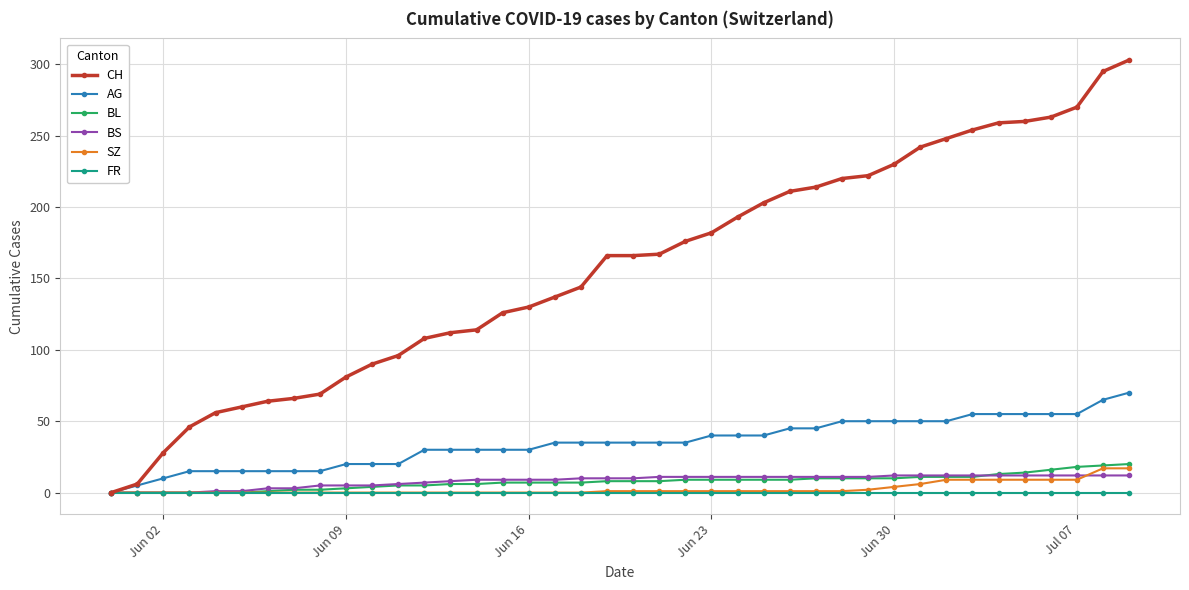

Count the number of data series in this chart.

6